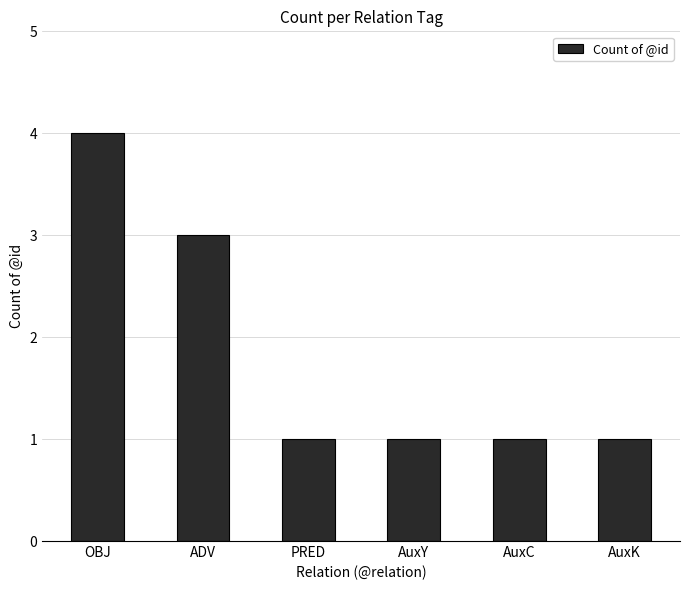

True or false: the data shows 1 at AuxK.

True